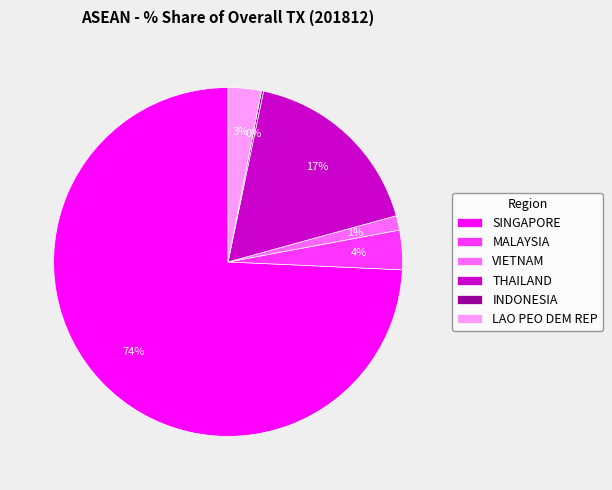

To the nearest percent, what percentage of the pie is VIETNAM?

1%